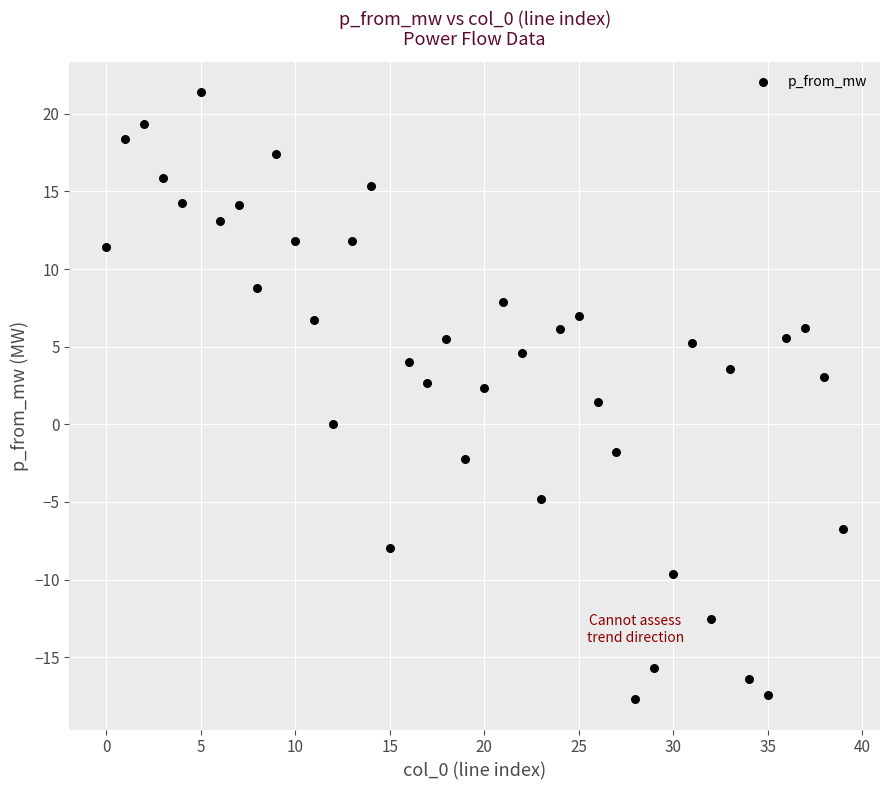

What Y value in the scatter plot is closest to 1?

1.4